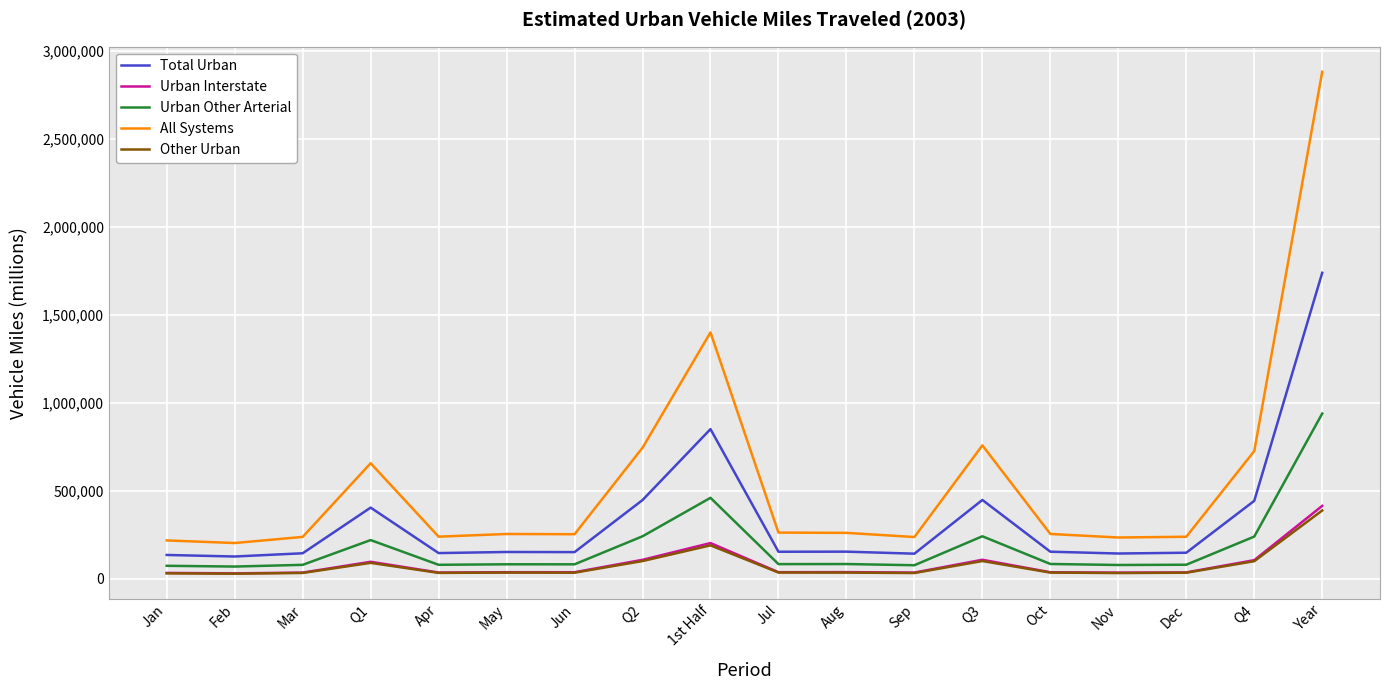

Which series has the widest spread of values?

All Systems